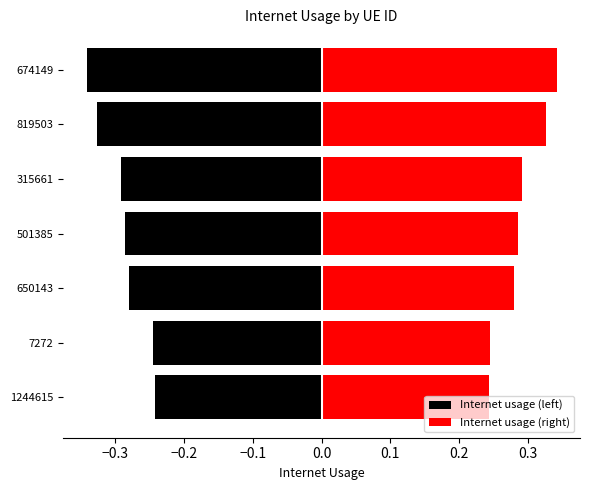

Reading right to left, what are all the values shown in this chart?

Internet usage (left): -0.3	-0.3	-0.3	-0.3	-0.3	-0.2	-0.2
Internet usage (right): 0.3	0.3	0.3	0.3	0.3	0.2	0.2